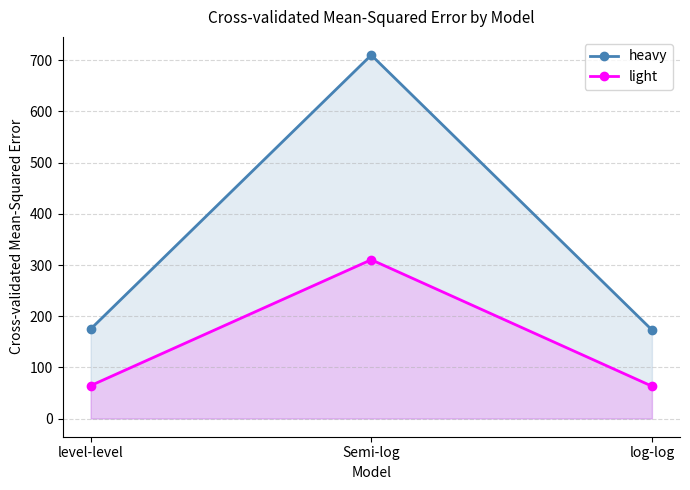

What is the maximum value shown in the chart?

710.3